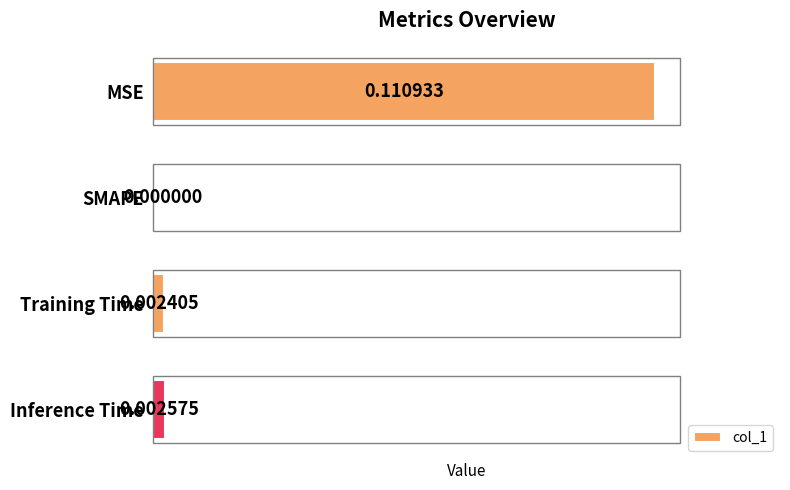

At which label is the value closest to 0?

SMAPE